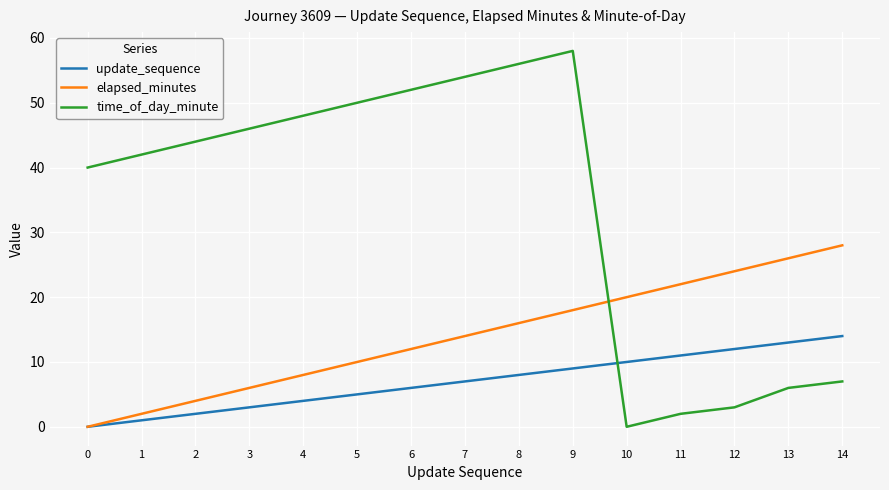

How many interior local peaks does the time_of_day_minute series have?

1